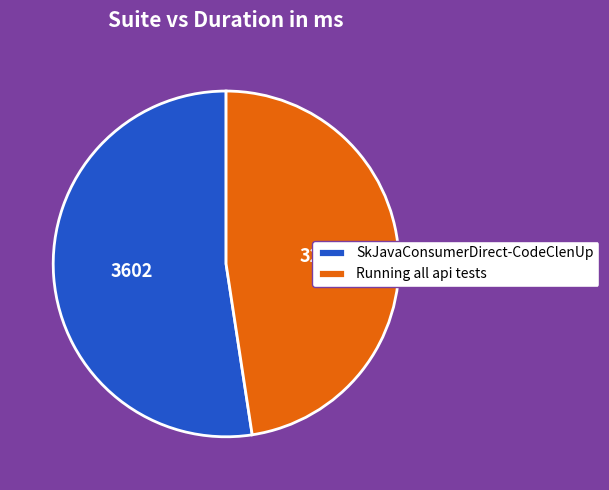

Which category accounts for the majority?

SkJavaConsumerDirect-CodeClenUp